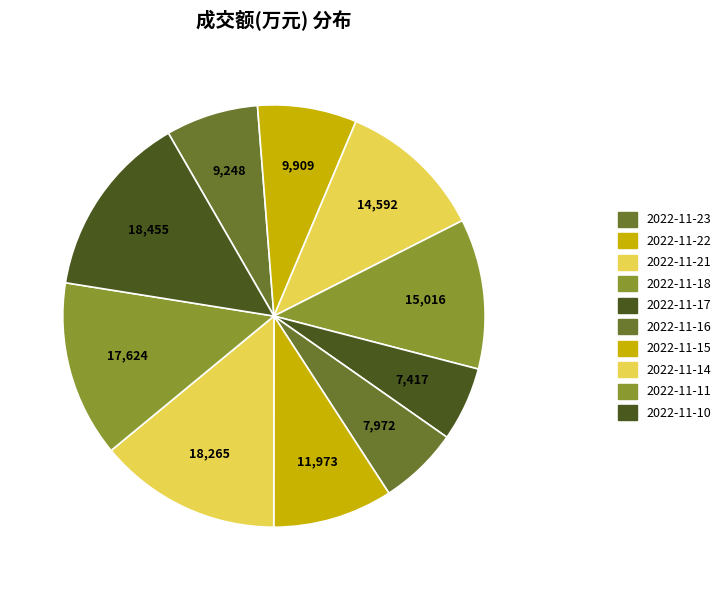

Which category has the smallest portion of the pie?

2022-11-17